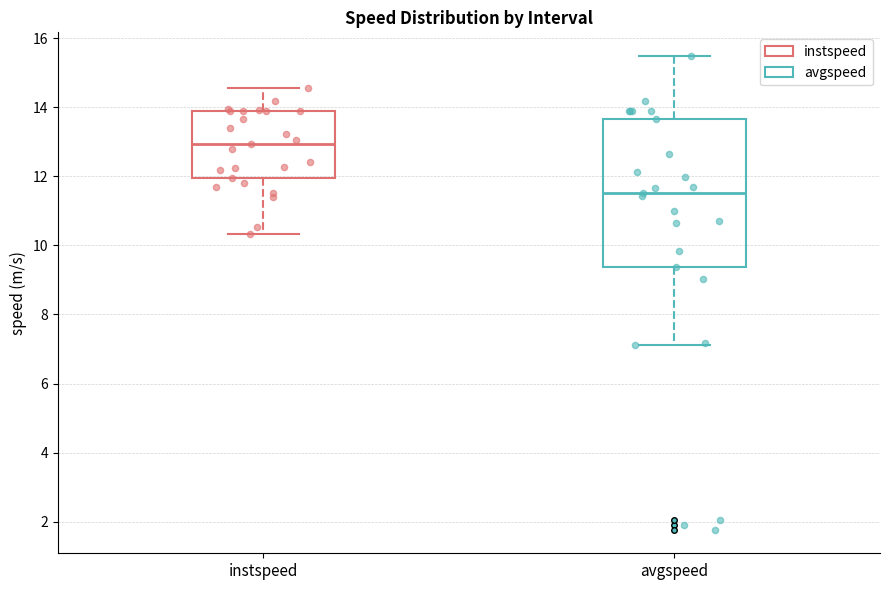

Comparing the boxes themselves (not the whiskers), which one is the tallest?

avgspeed